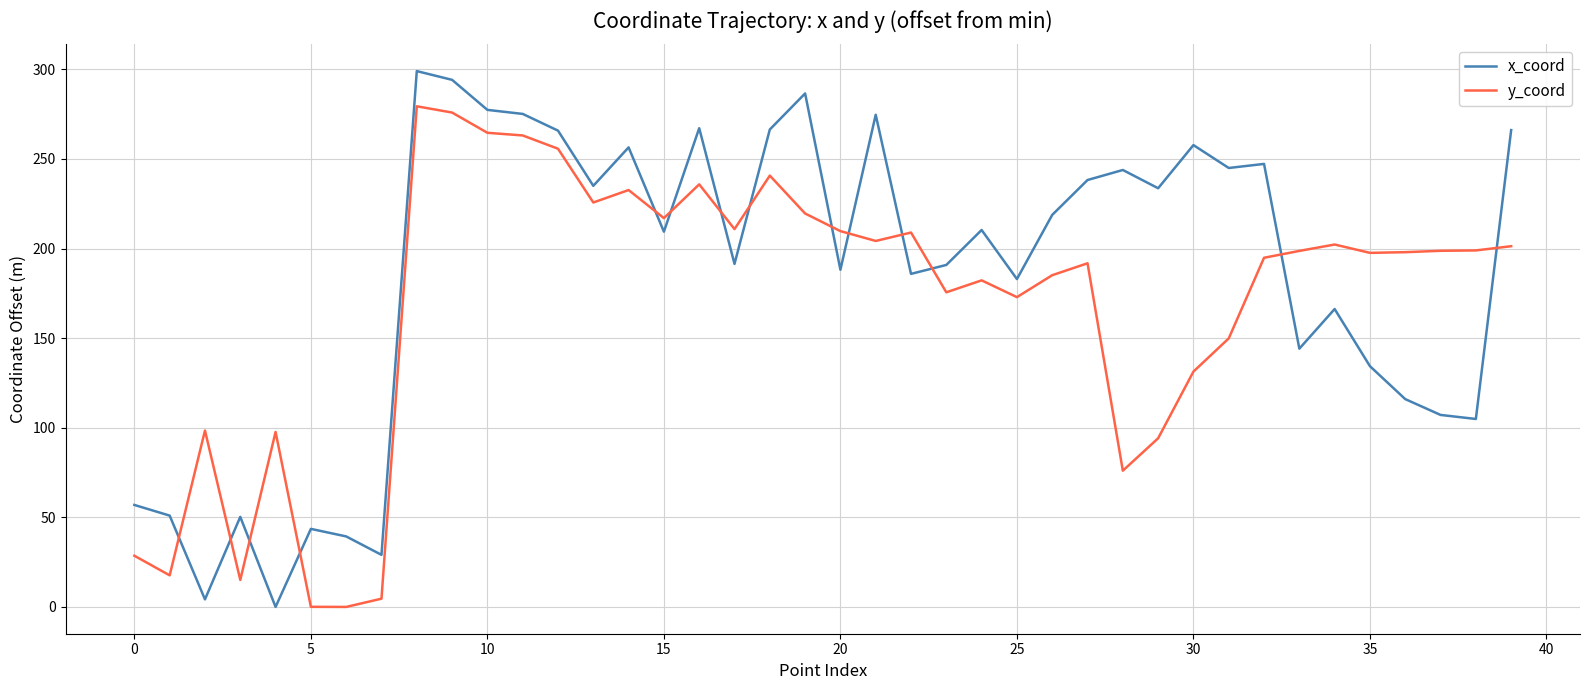

Which series has the largest range (max minus min)?

x_coord